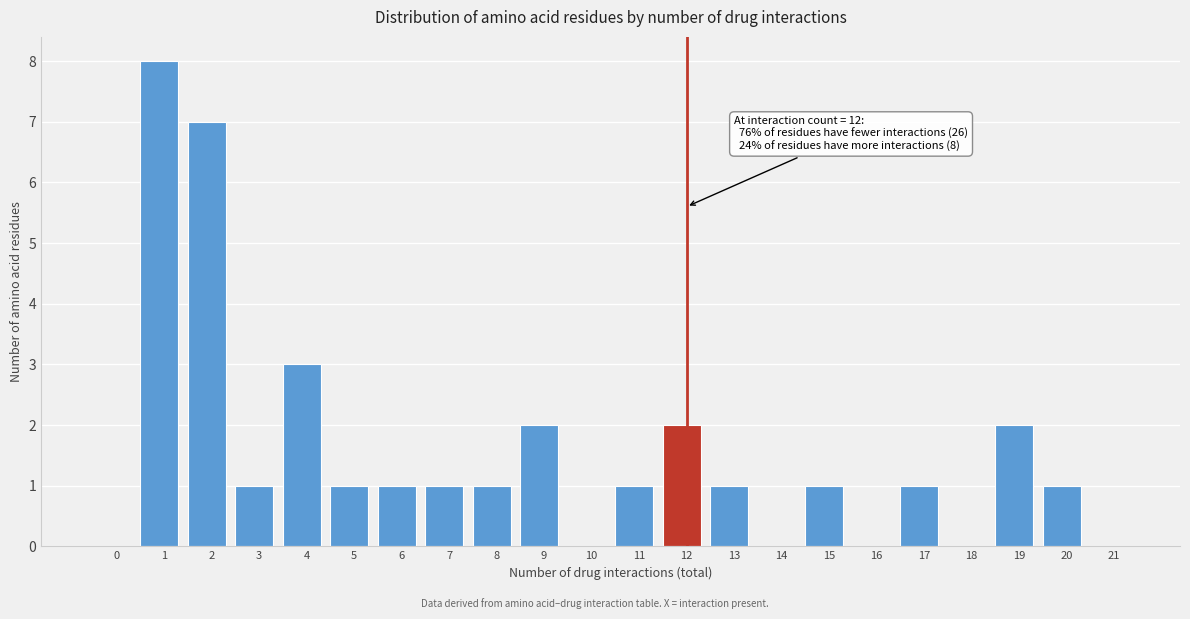

Reading left to right, transcribe all the data shown in this chart.

0=0	1=8	2=7	3=1	4=3	5=1	6=1	7=1	8=1	9=2	10=0	11=1	12=2	13=1	14=0	15=1	16=0	17=1	18=0	19=2	20=1	21=0